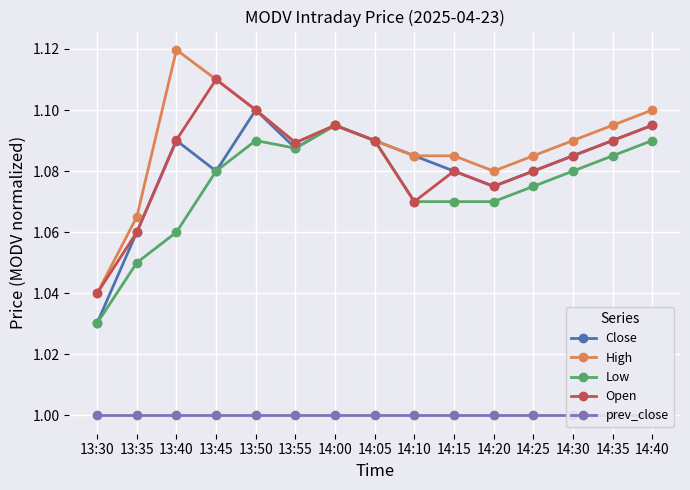

True or false: Close and Low intersect in this chart.

False